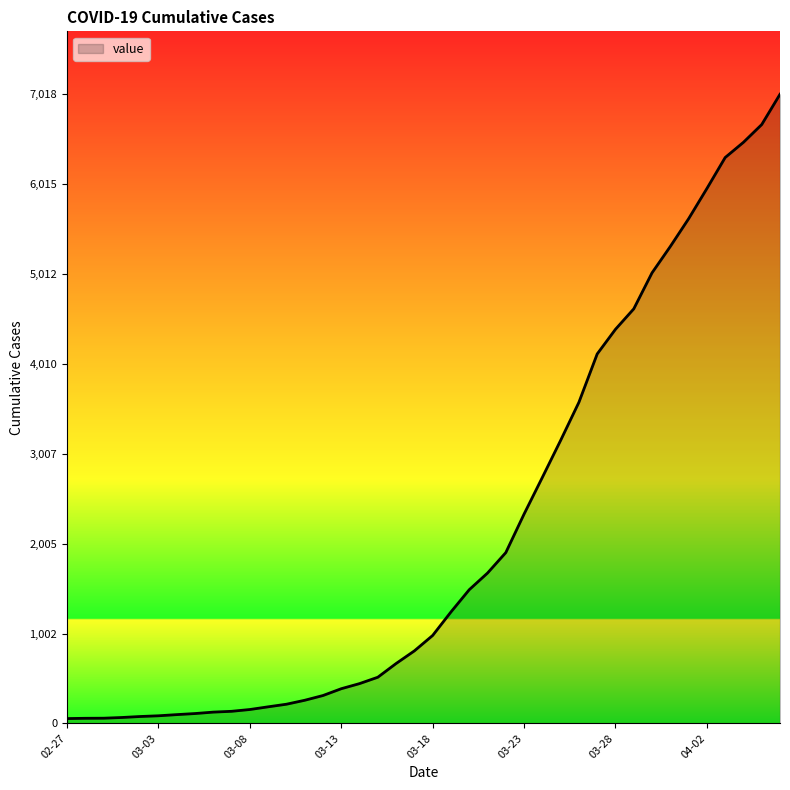

What is the greatest value displayed?

7018